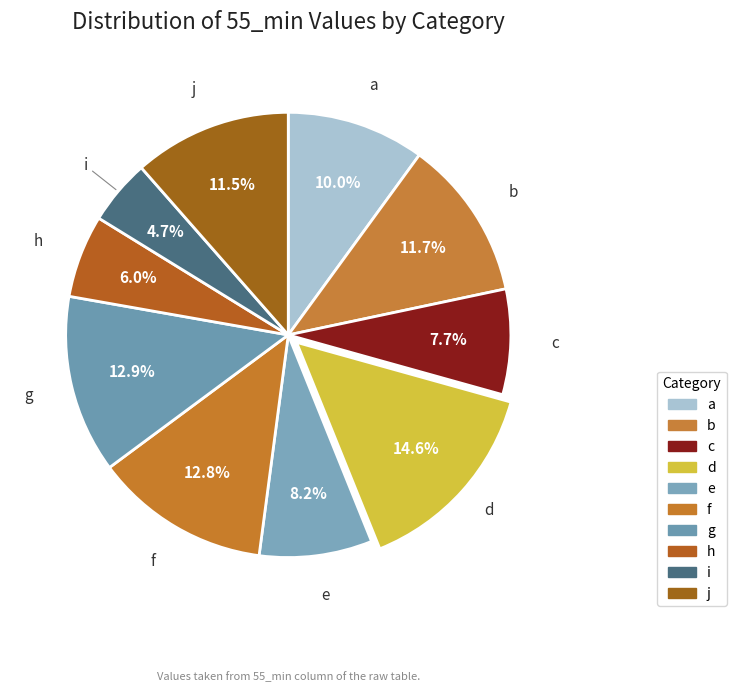

To the nearest percent, what is the difference between the b and g slice percentages?

1%